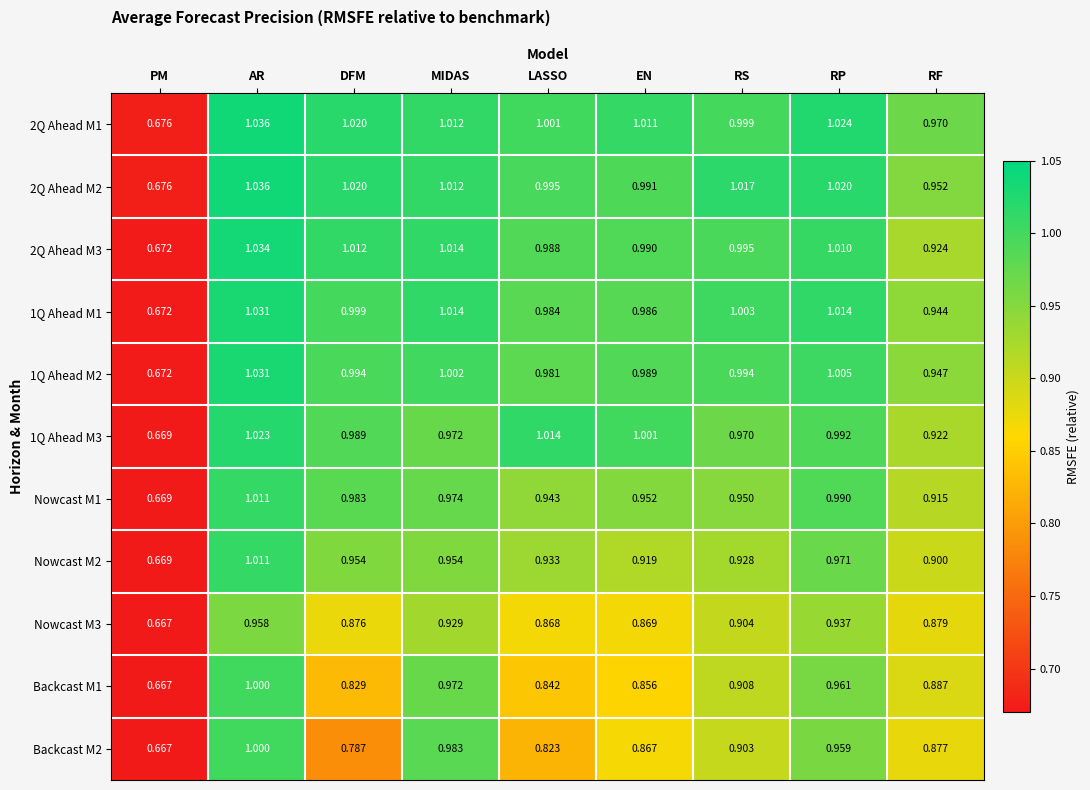

Where does the 2Q Ahead M2 series first go above 1?

AR